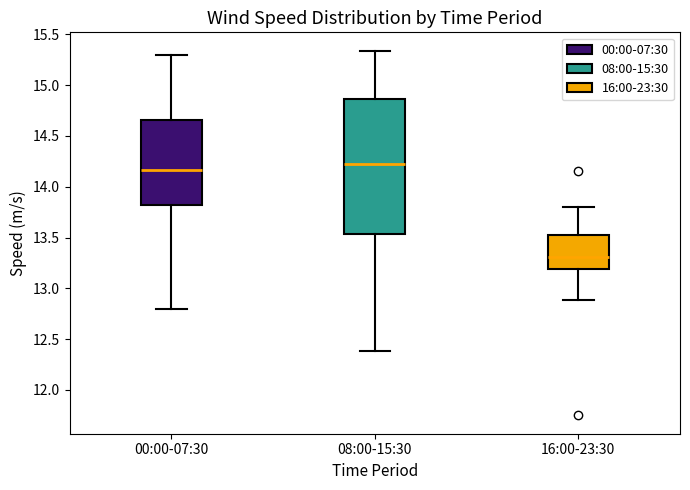

Which box's median line is the highest?

08:00-15:30